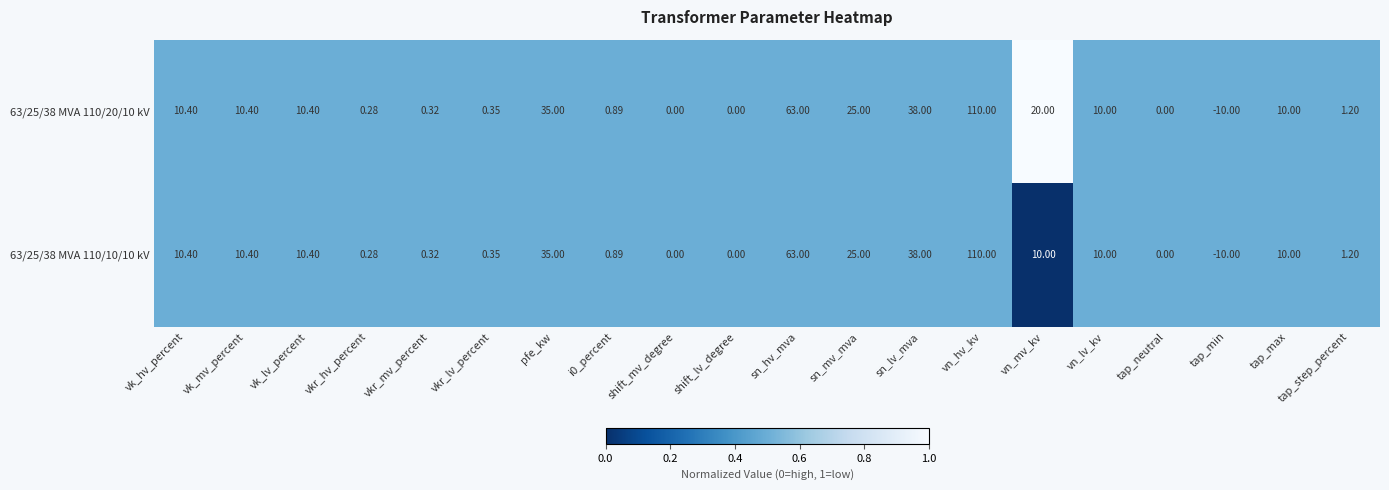

At which category is the sum across all series the highest?

vn_hv_kv